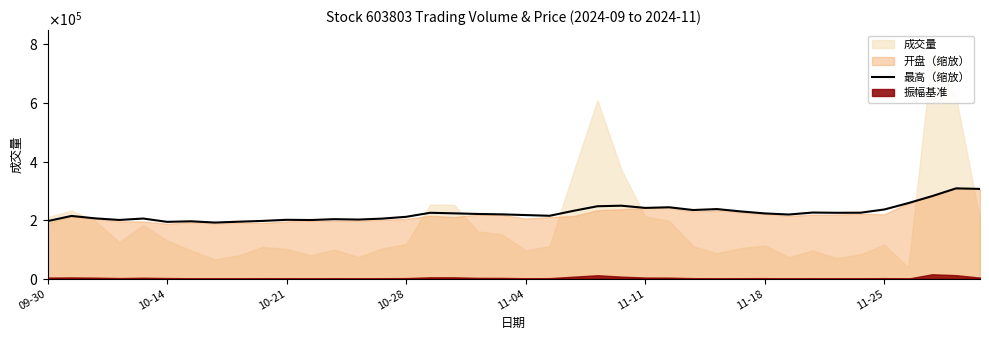

What is the difference between the values at 14 and 28?

32545.2